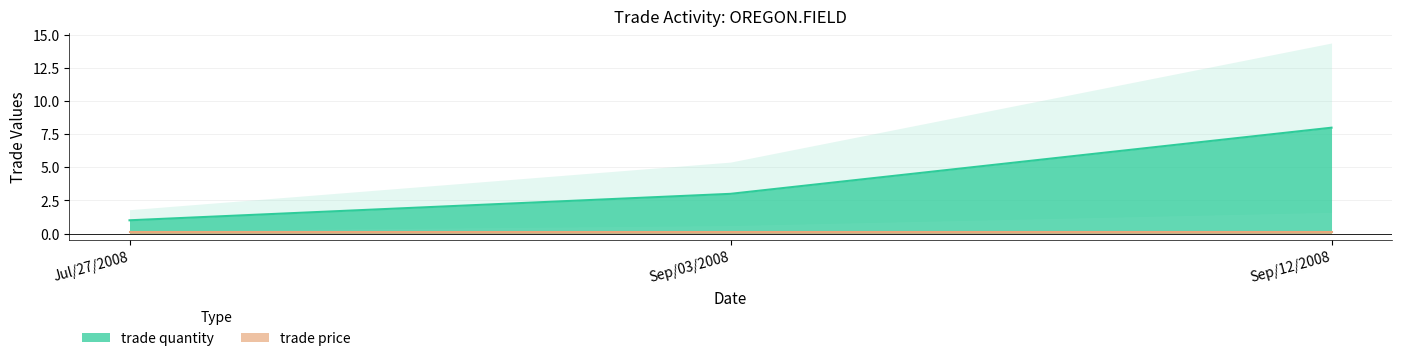

Where does the data first go above 3?

Sep/12/2008